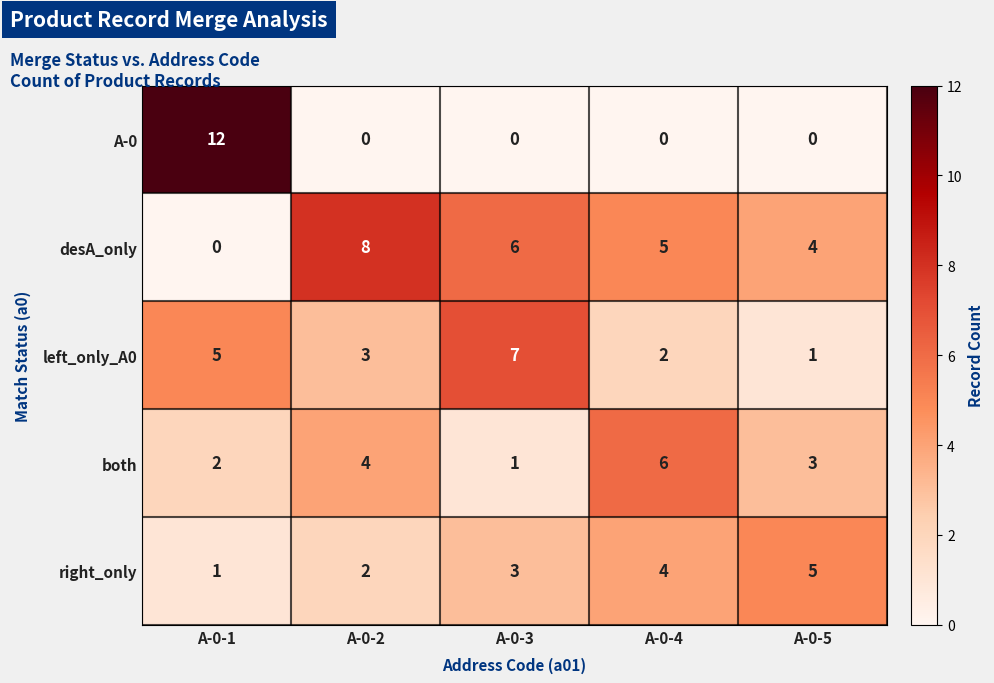

Read the desA_only value at A-0-2.

8